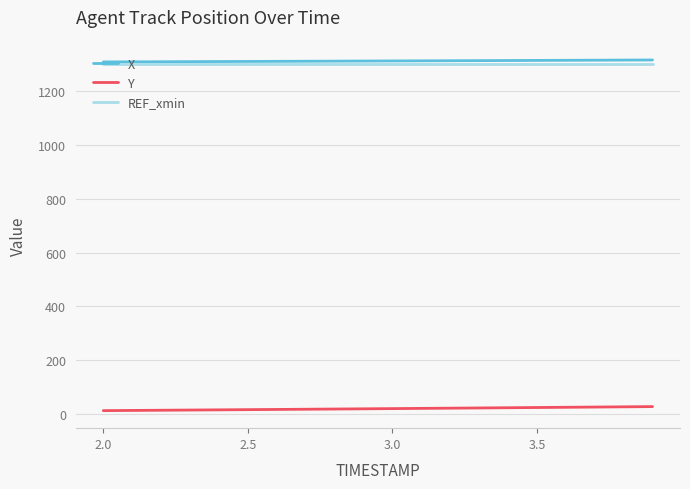

How many lines are shown in the chart?

3